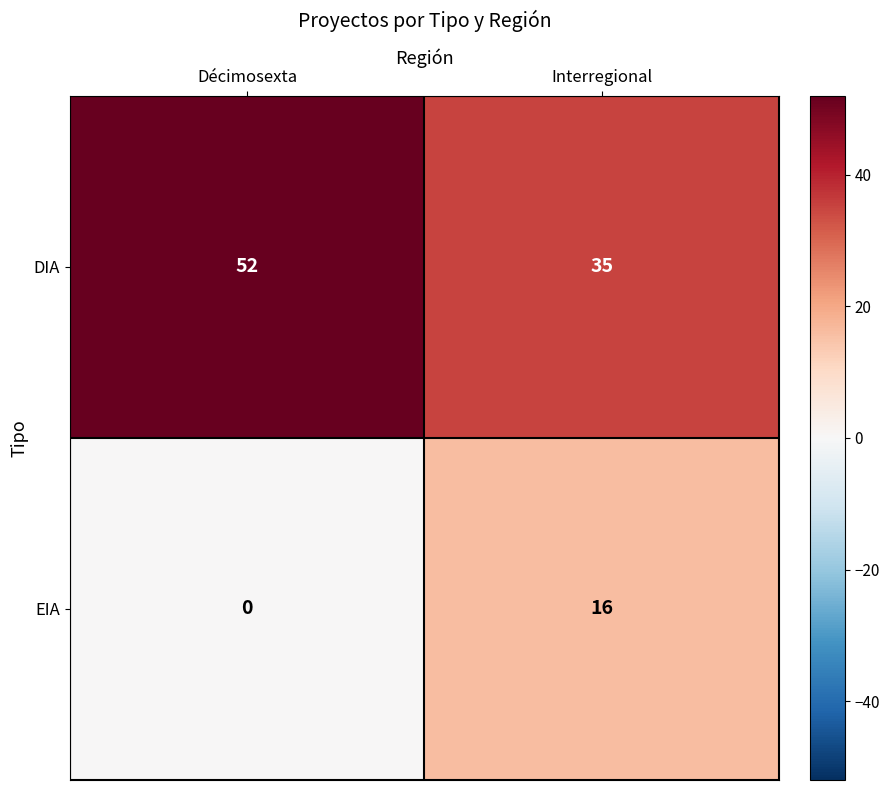

At Décimosexta, list the series in order from smallest to largest.

EIA, DIA